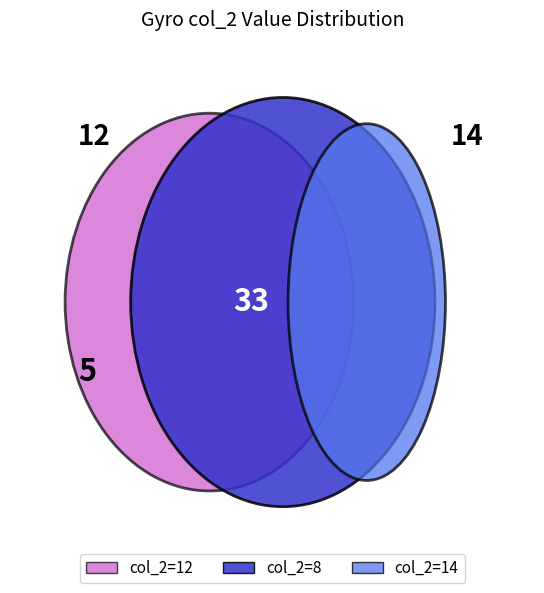

What is the change in value from 8 to 14?

+6